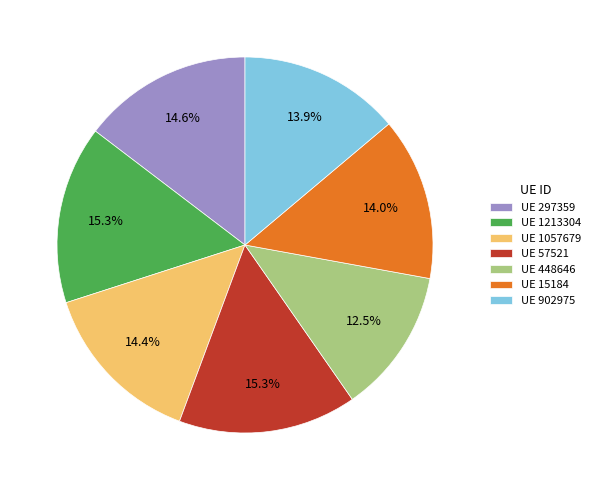

What is the ratio of the value at UE 902975 to the value at UE 57521?

0.9